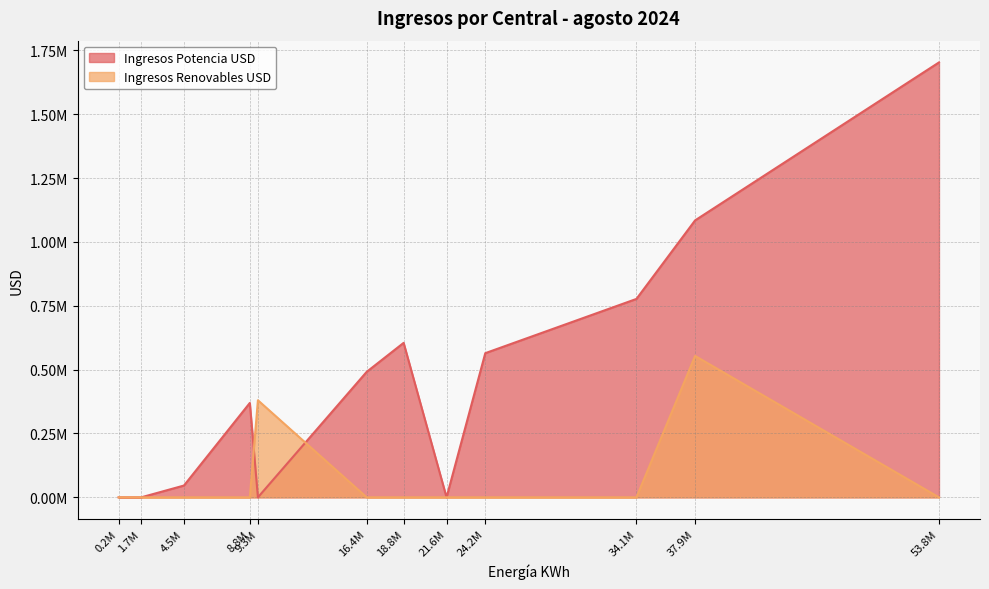

At which label does Ingresos Renovables USD reach its peak?

37.9M